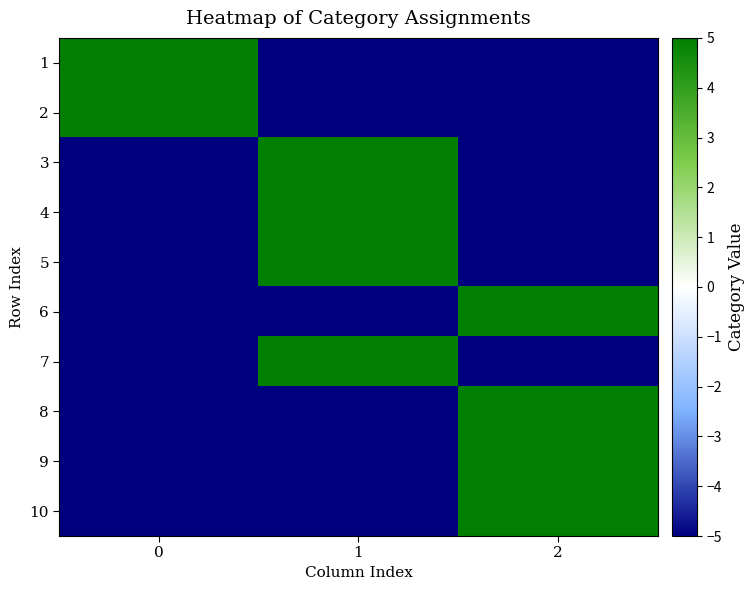

What is the difference between the highest and lowest values at 2?

10